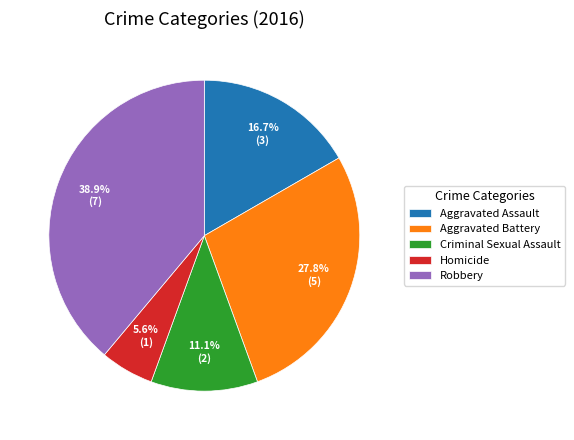

True or false: Criminal Sexual Assault accounts for 21% of the total.

False